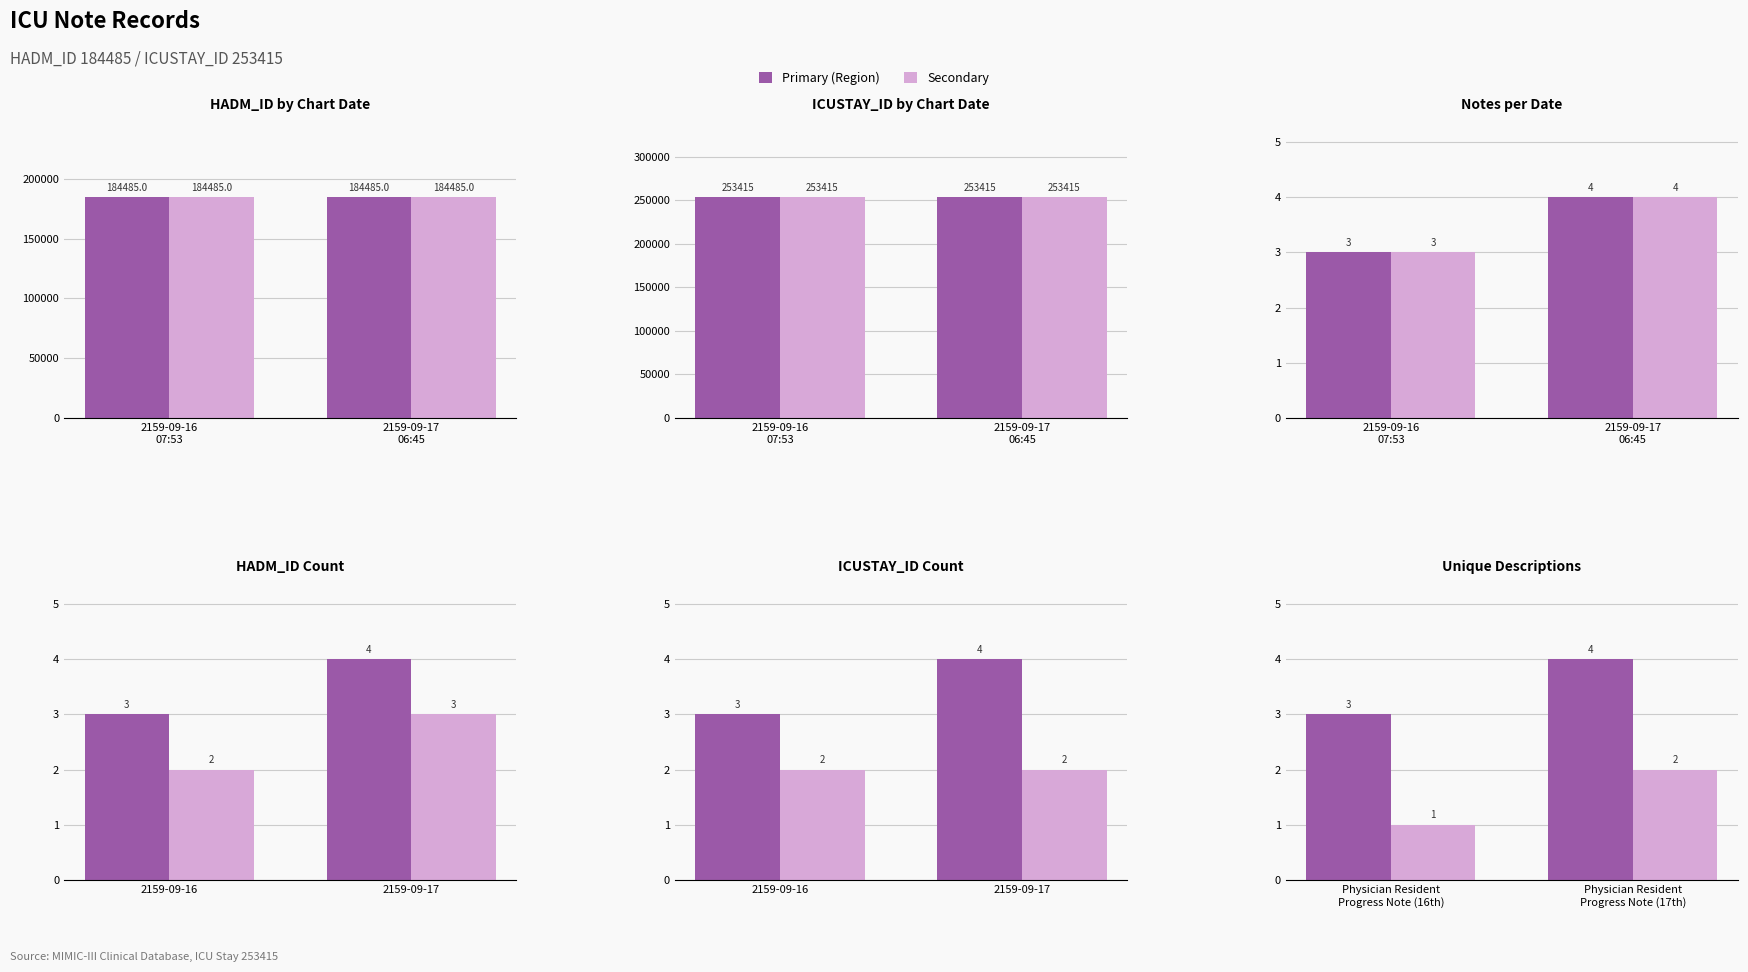

Between 2159-09-16
07:53 and 2159-09-17
06:45, which is larger?

2159-09-17
06:45